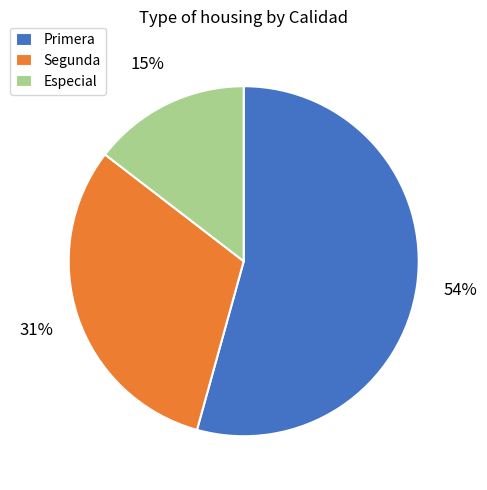

How many segments does this pie chart have?

3